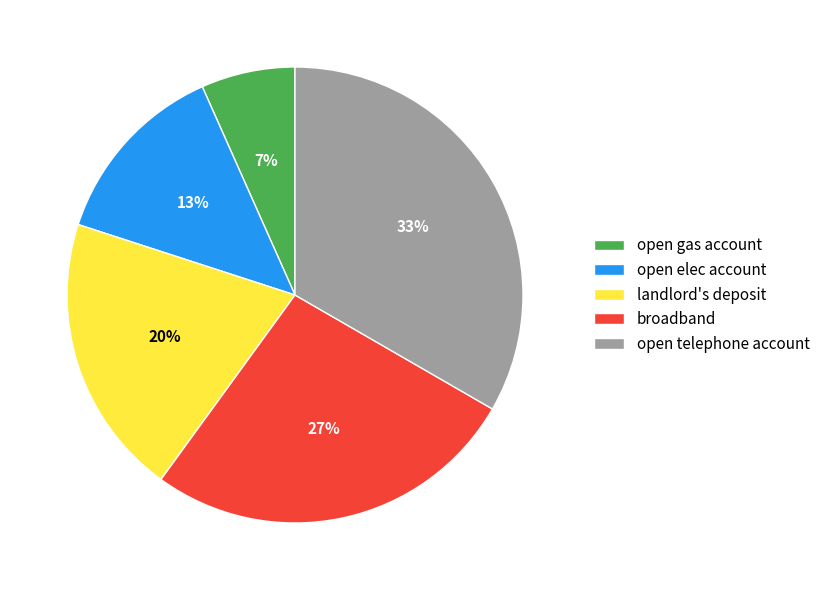

Between open elec account and landlord's deposit, which is larger?

landlord's deposit